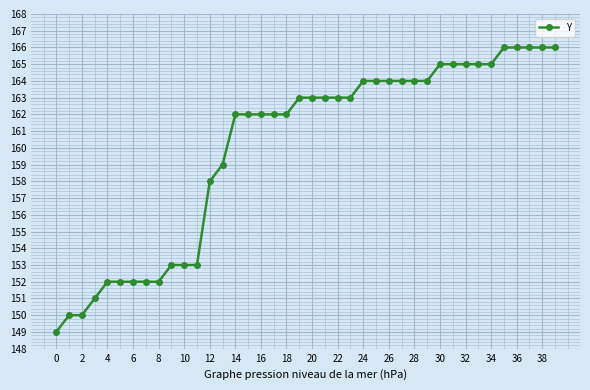

What is the value of the 19th point from the left?

162